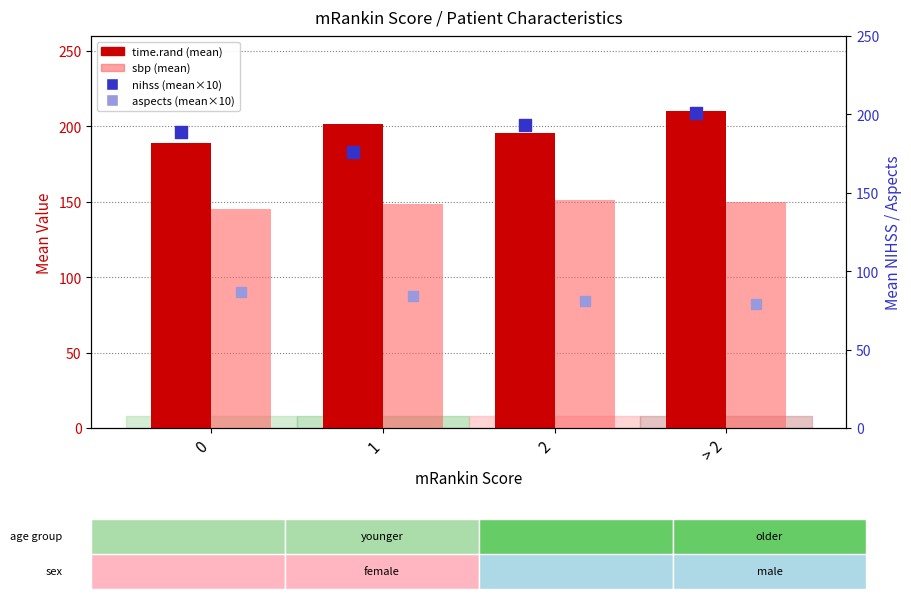

Which series reaches the minimum Y coordinate?

aspects (mean×10)